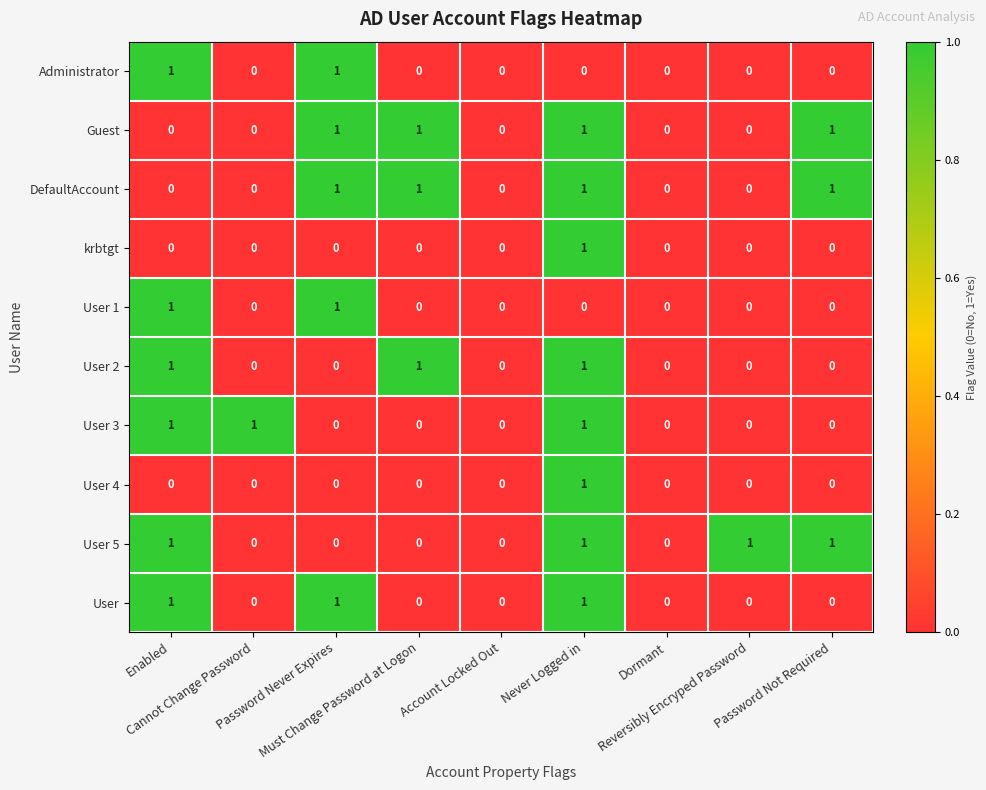

Count the krbtgt values in the range 0 to 1.

9